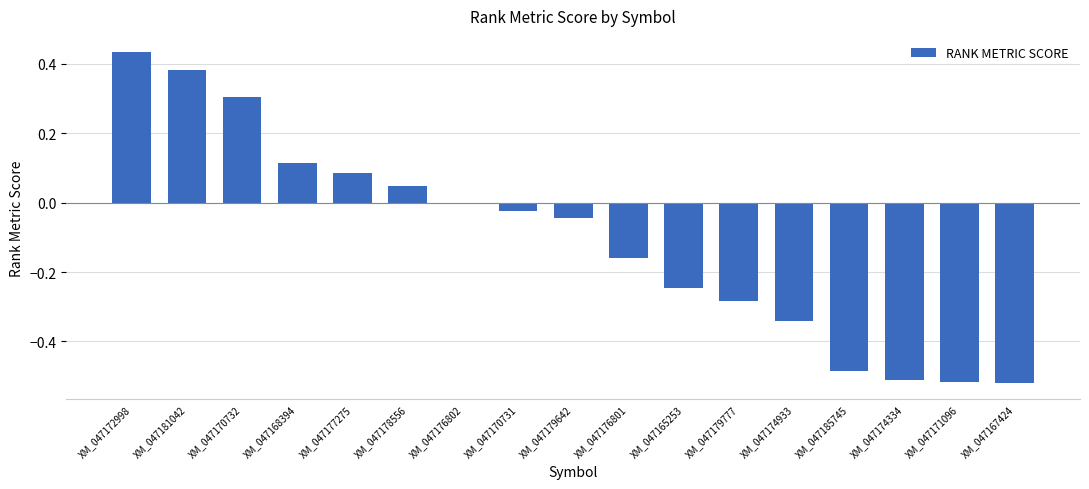

Which has a higher value, XM_047177275 or XM_047181042?

XM_047181042